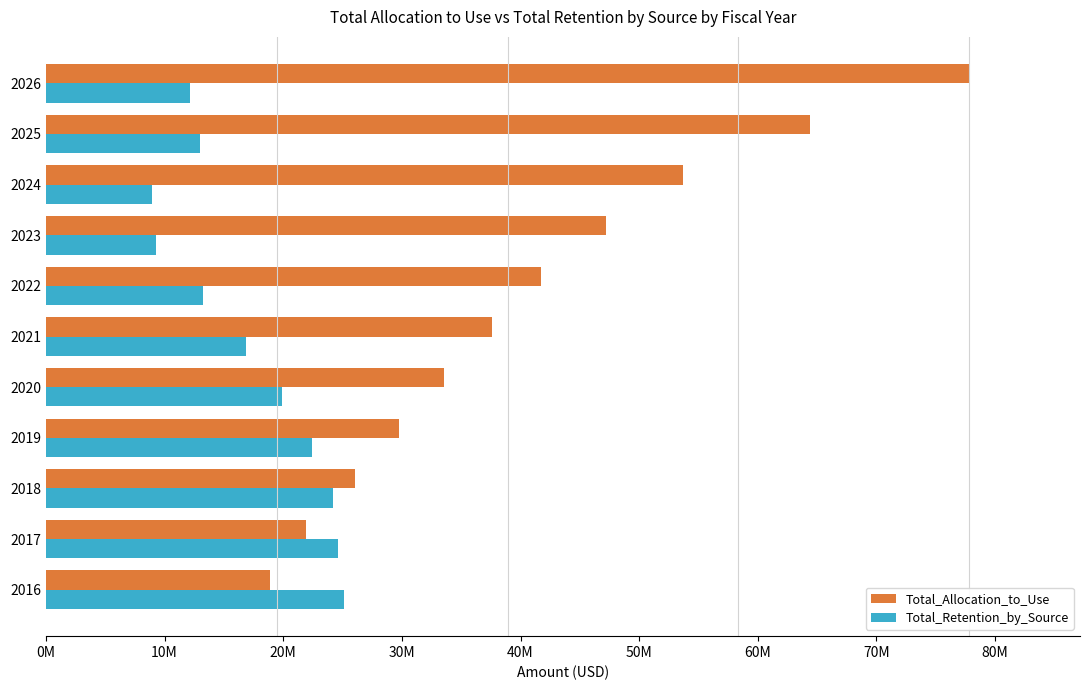

What are all the series names shown in the legend?

Total_Allocation_to_Use, Total_Retention_by_Source